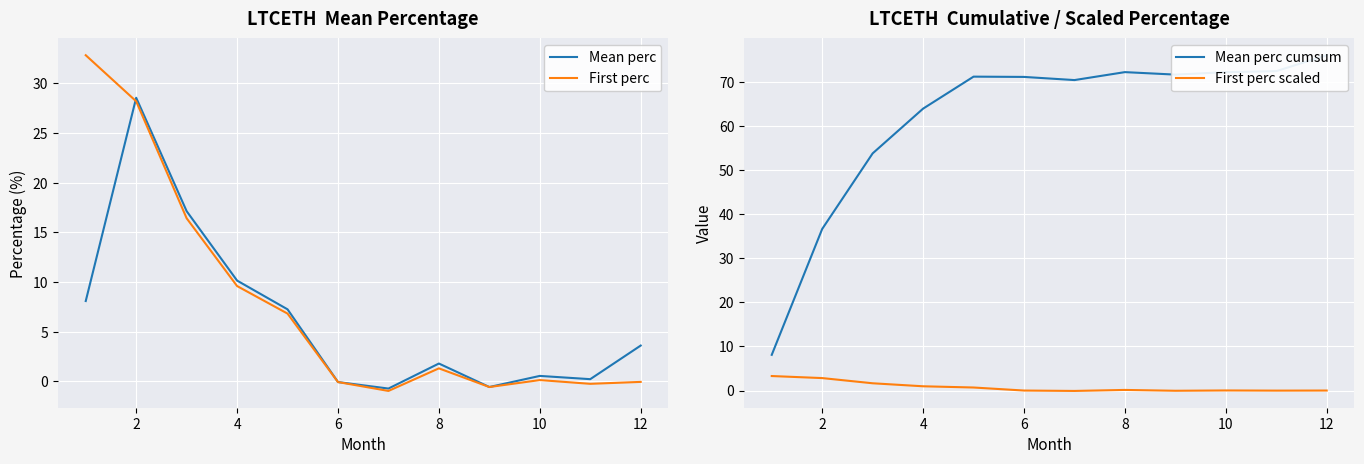

The value of First perc scaled at 12 is -0.0. True or false?

True